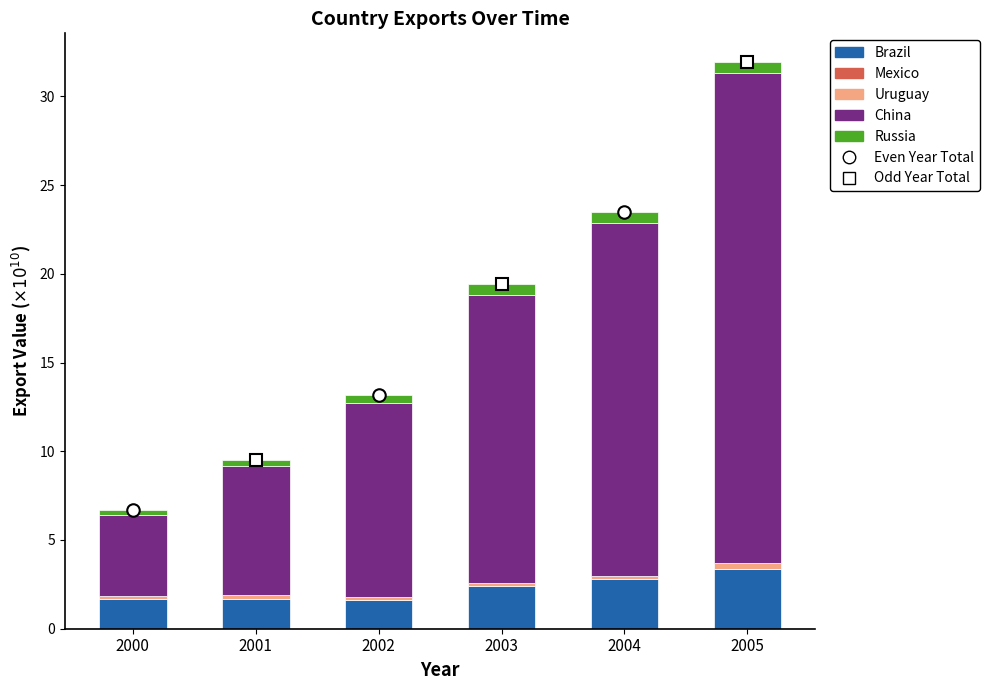

At which label does Brazil first exceed 2?

2003